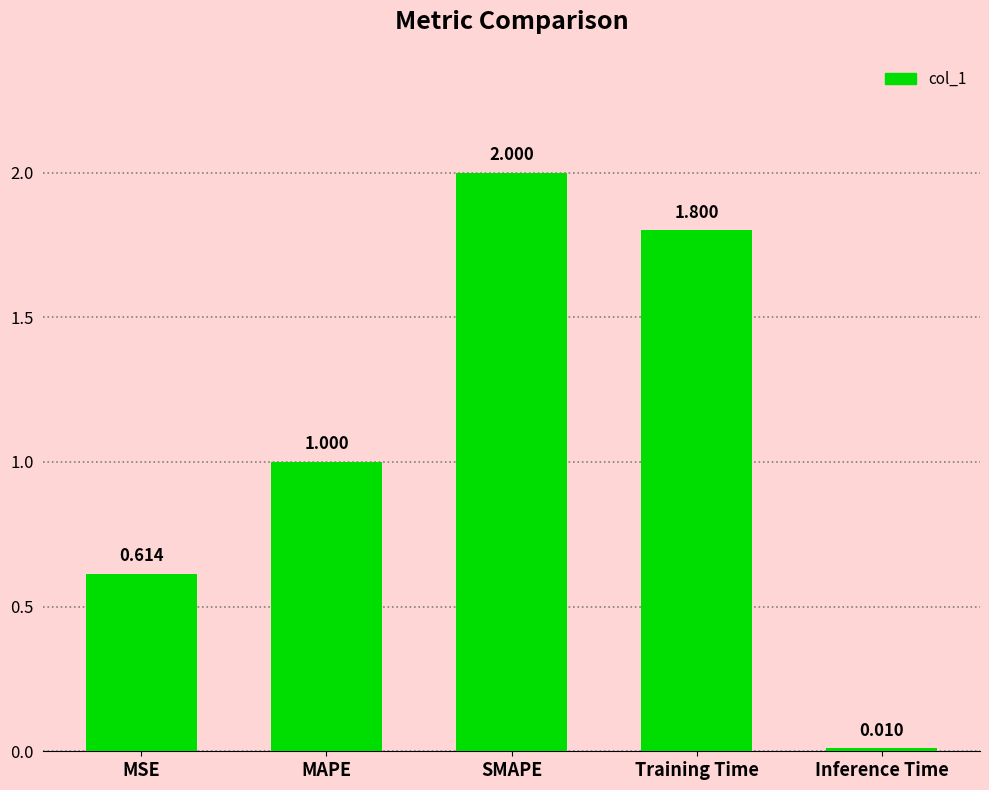

Where is the data nearest to the value 1?

MAPE